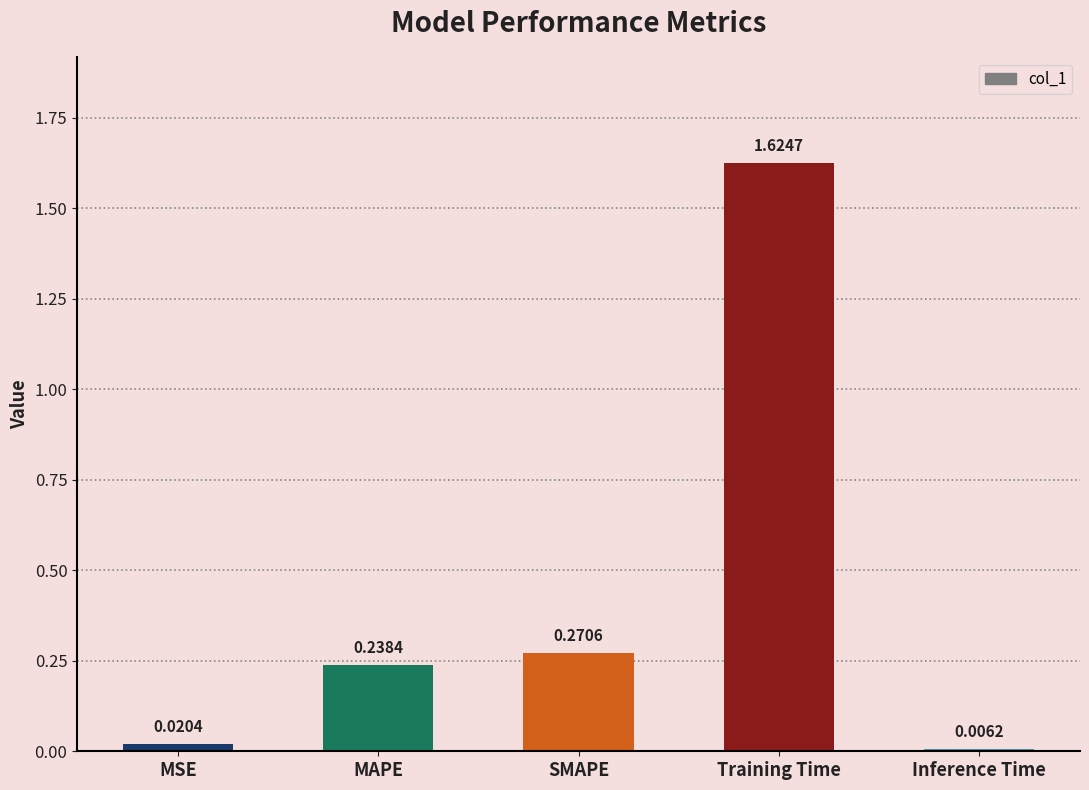

List the labels in order of value, smallest first.

Inference Time, MSE, MAPE, SMAPE, Training Time